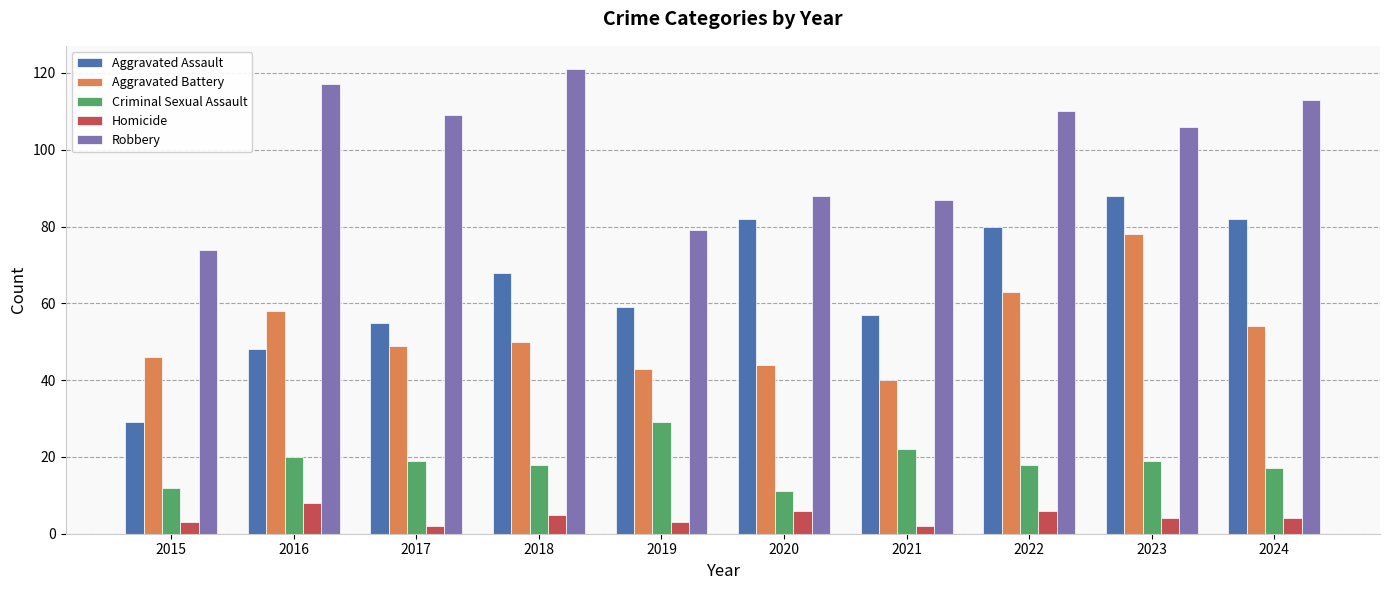

Which series has the largest range (max minus min)?

Aggravated Assault